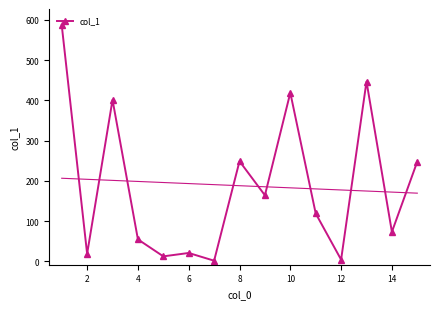

Is this an area chart (filled region under the line)?

No